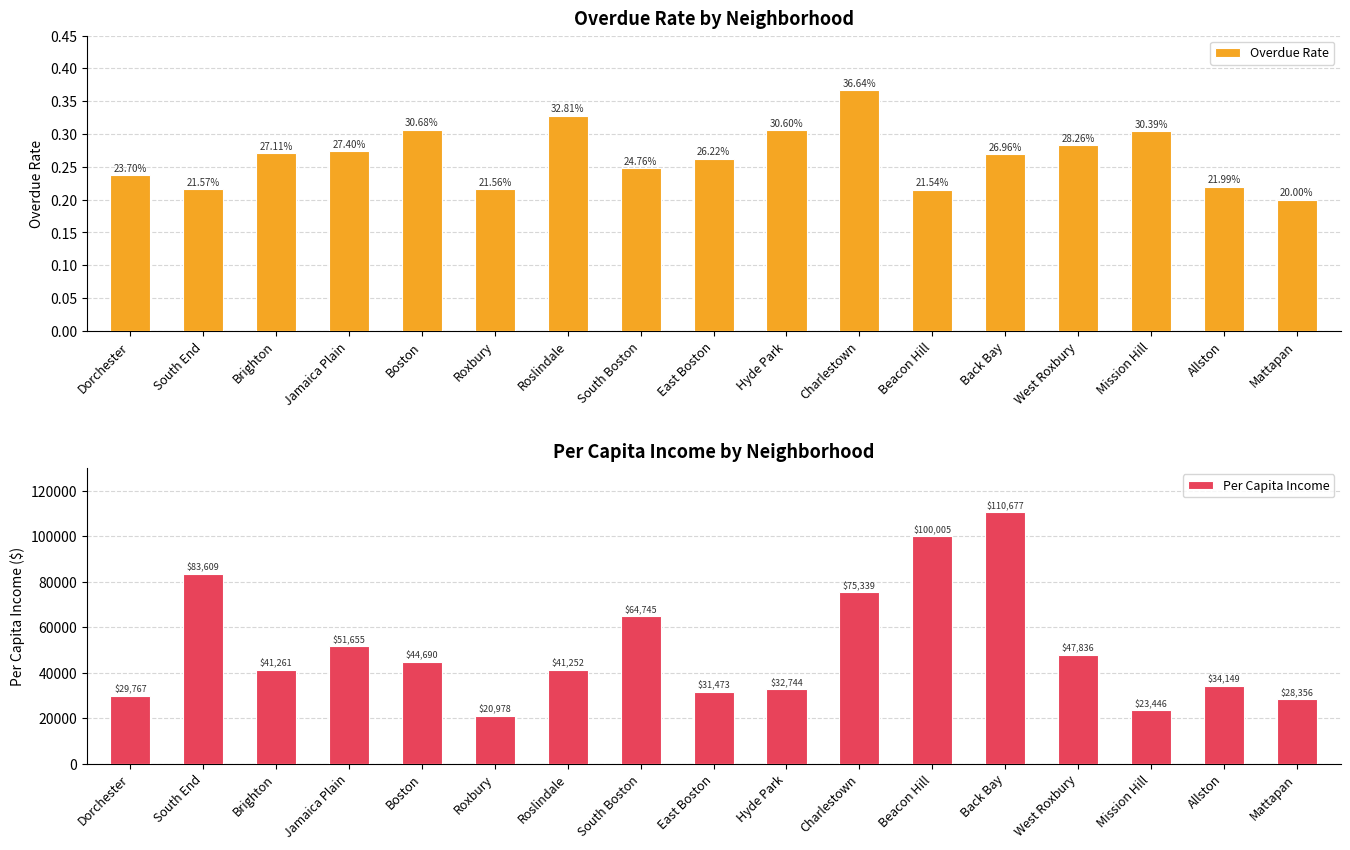

At which category is the sum across all series the highest?

Back Bay